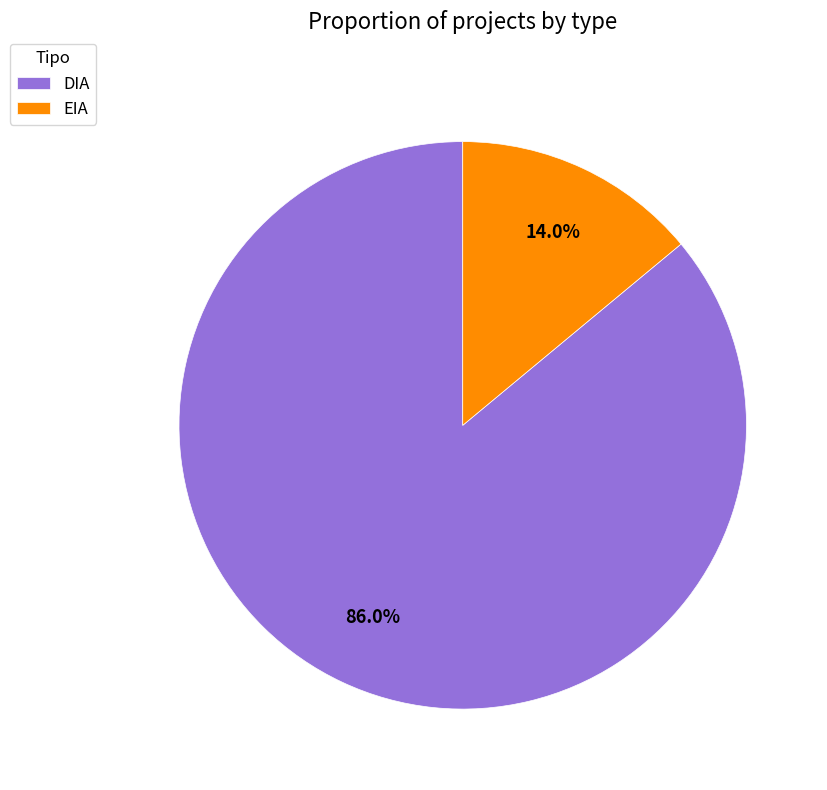

To the nearest percent, what percentage of the pie is EIA?

14%